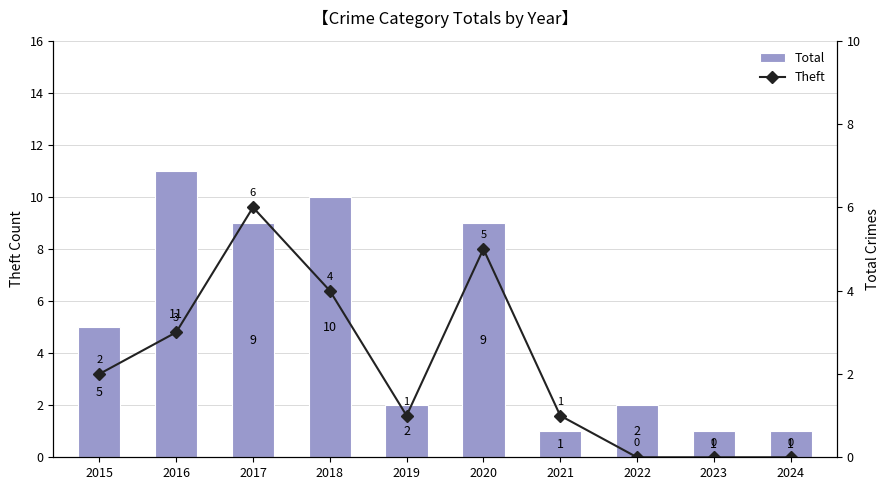

At which label does Theft first exceed 2?

2016